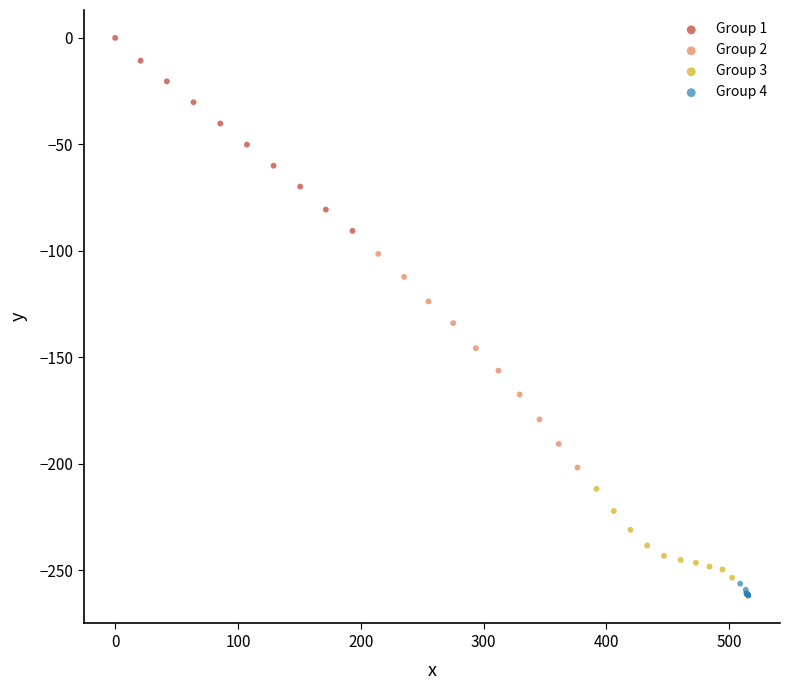

Which series contains the highest Y value?

Group 1